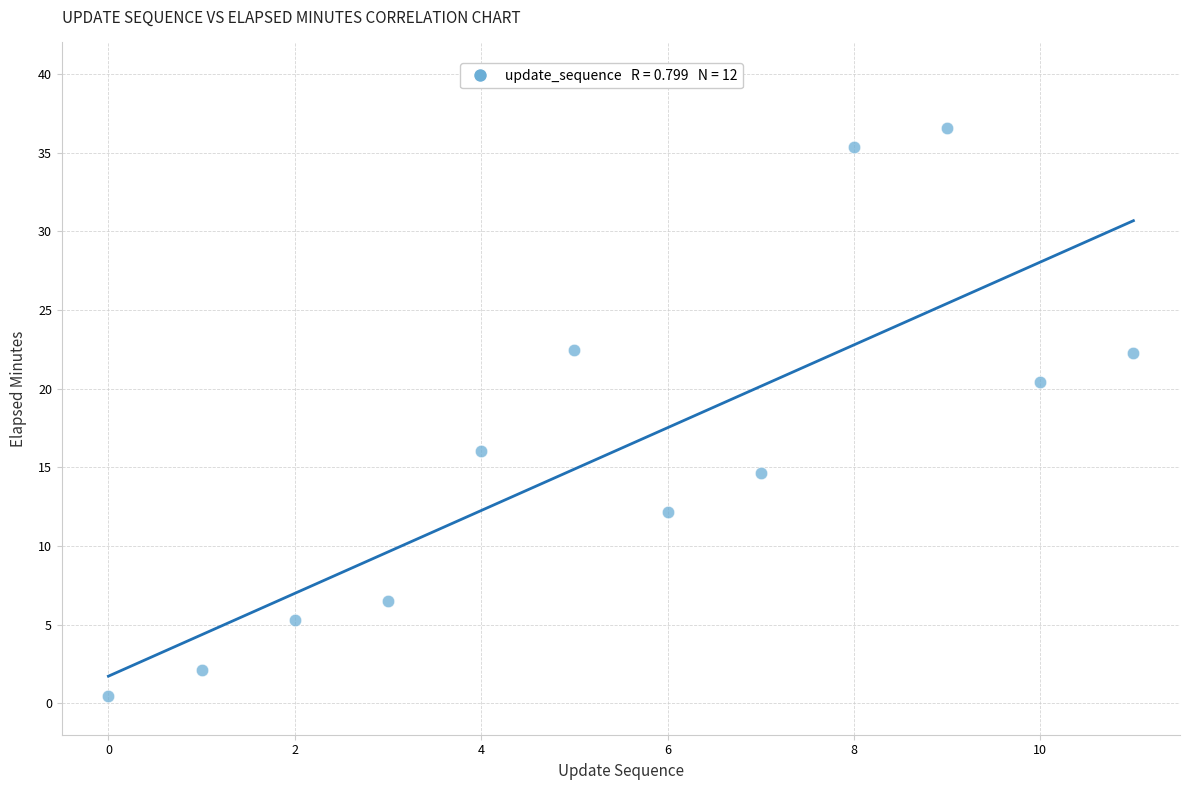

What Y value in the scatter plot is closest to 18?

16.1